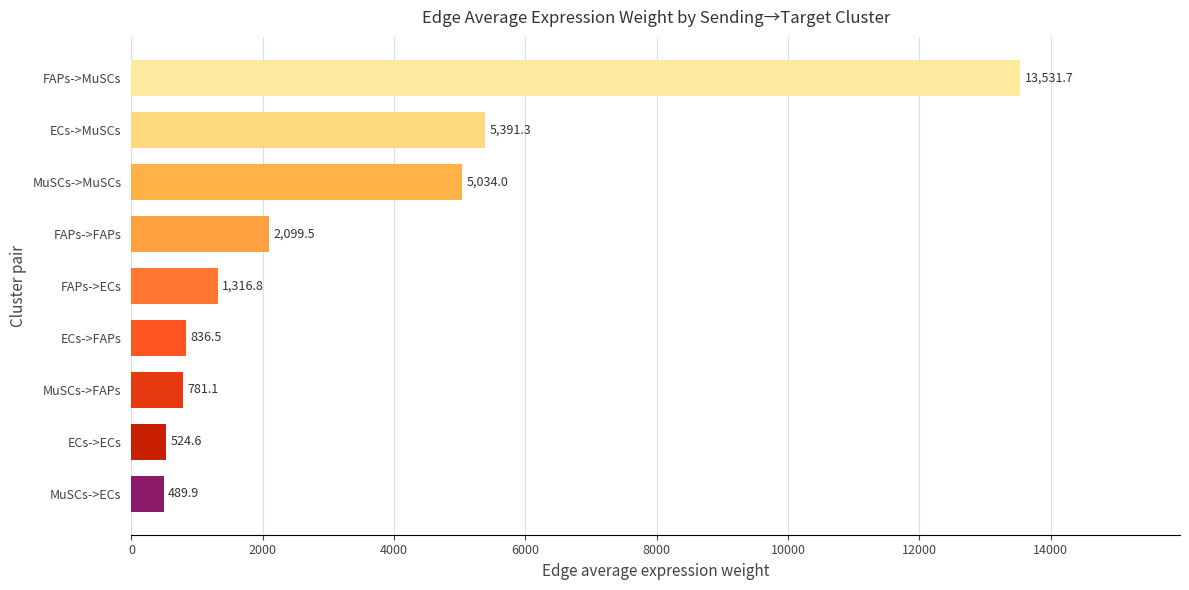

What is the difference between the values at ECs->FAPs and ECs->ECs?

311.9